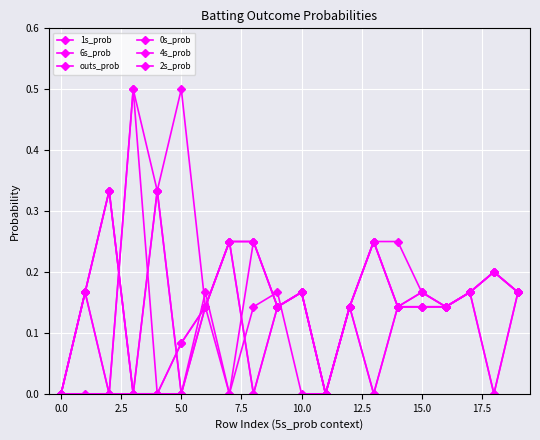

What is the label of the 16th point from the left?

15